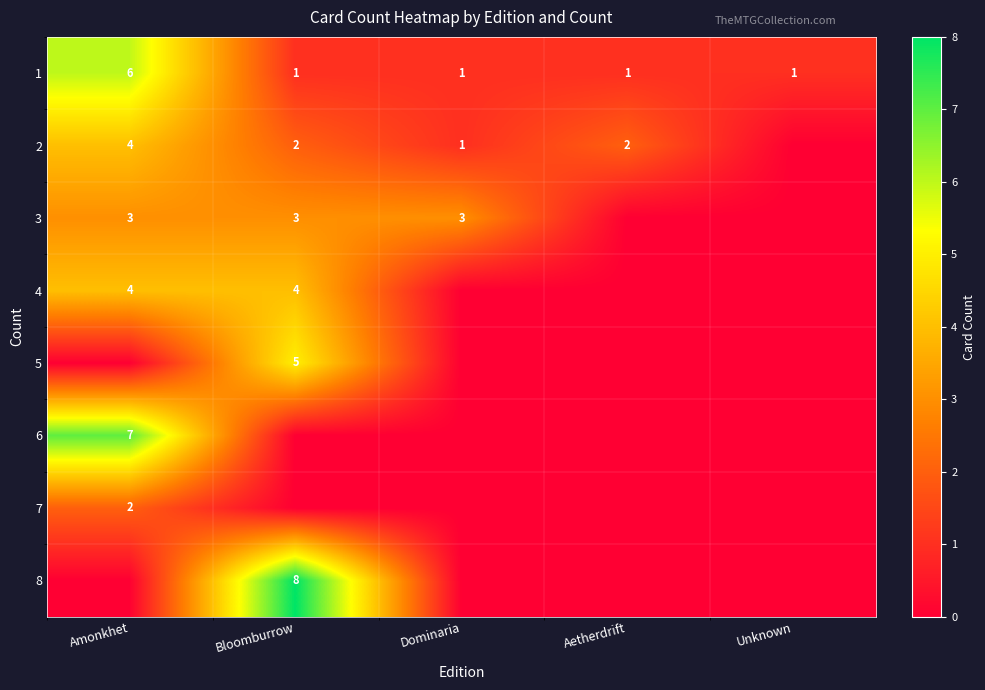

Between Bloomburrow and Unknown, which is larger?

Bloomburrow